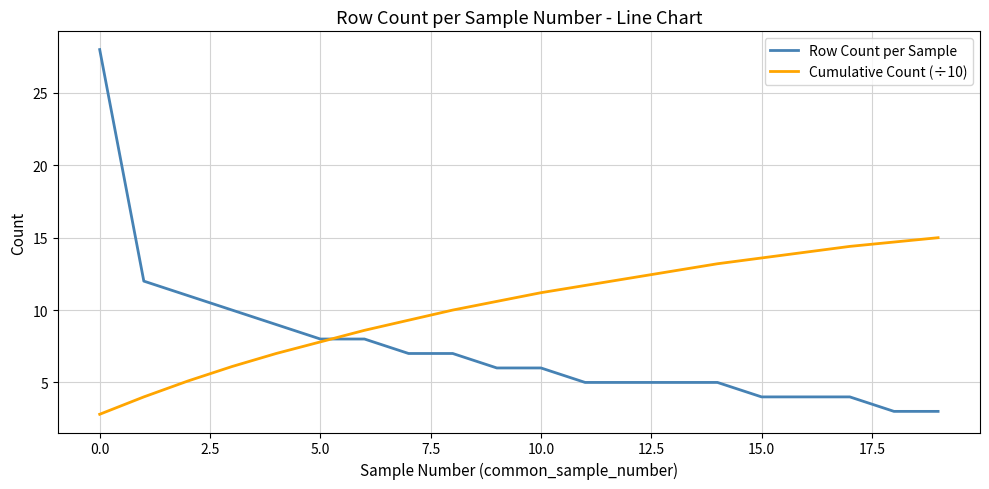

How many lines are shown in the chart?

2